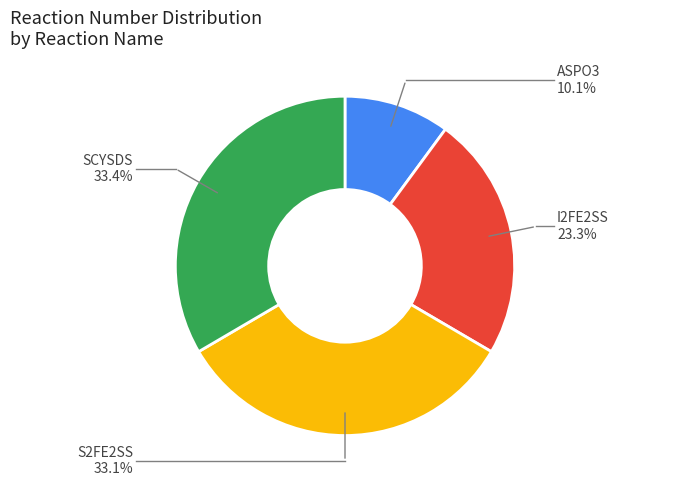

Is there a majority slice in this chart?

No